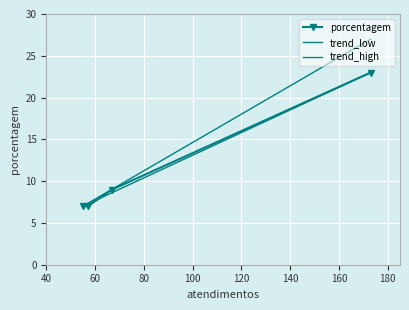

Count the number of values greater than 9.

1